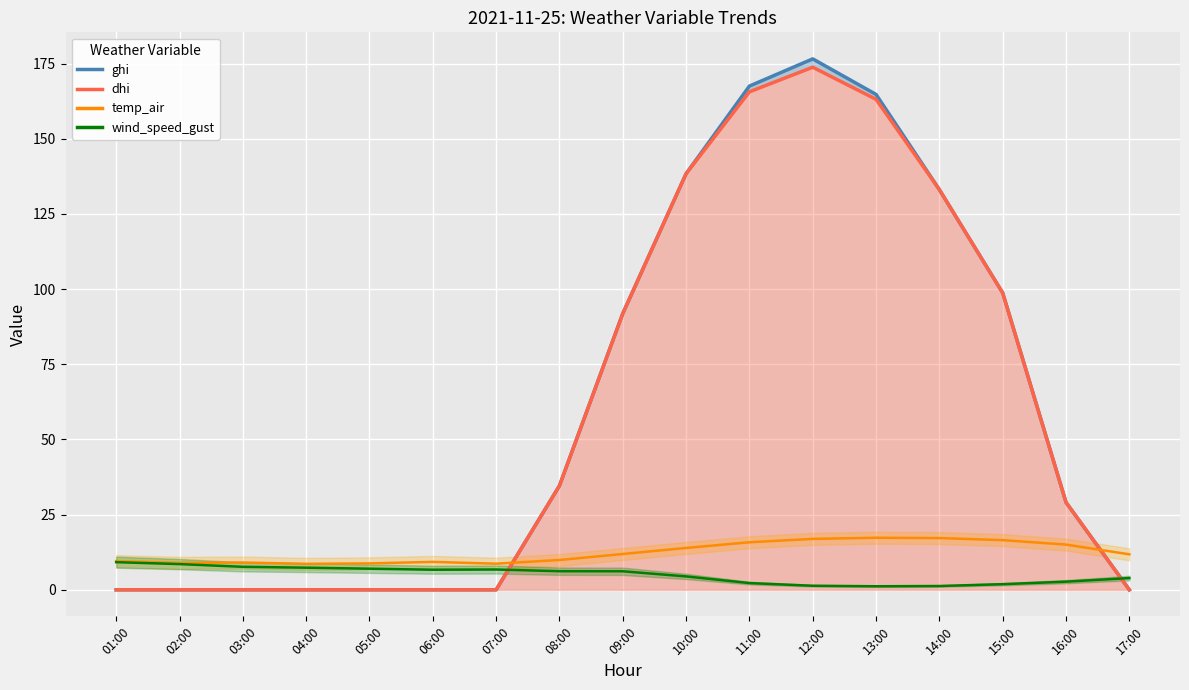

Rank the categories by dhi_line value from highest to lowest.

12:00, 11:00, 13:00, 10:00, 14:00, 15:00, 09:00, 08:00, 16:00, 01:00, 02:00, 03:00, 04:00, 05:00, 06:00, 07:00, 17:00